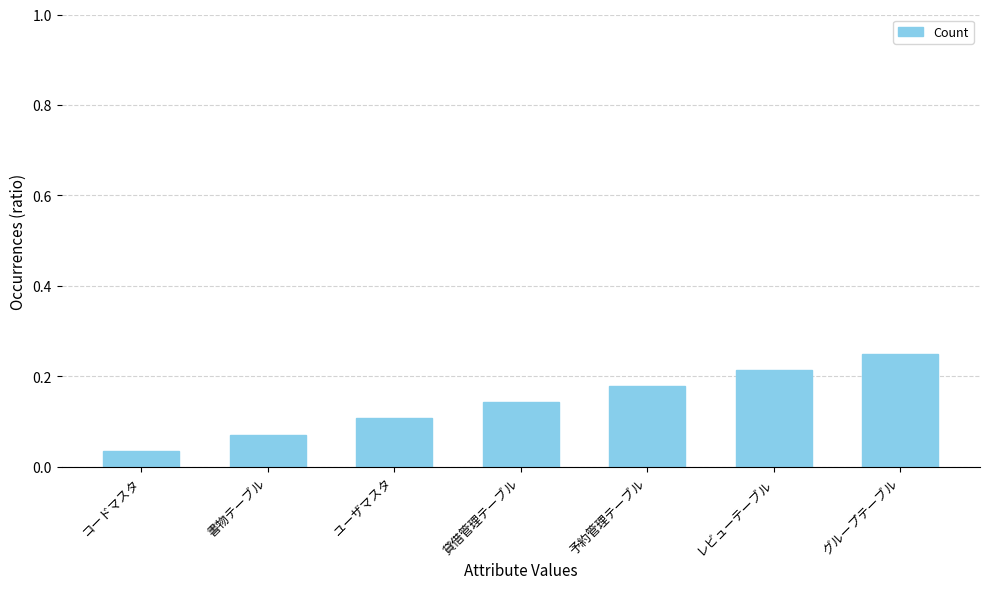

List the labels in order of value, largest first.

グループテーブル, レビューテーブル, 予約管理テーブル, 貸借管理テーブル, ユーザマスタ, 書物テーブル, コードマスタ